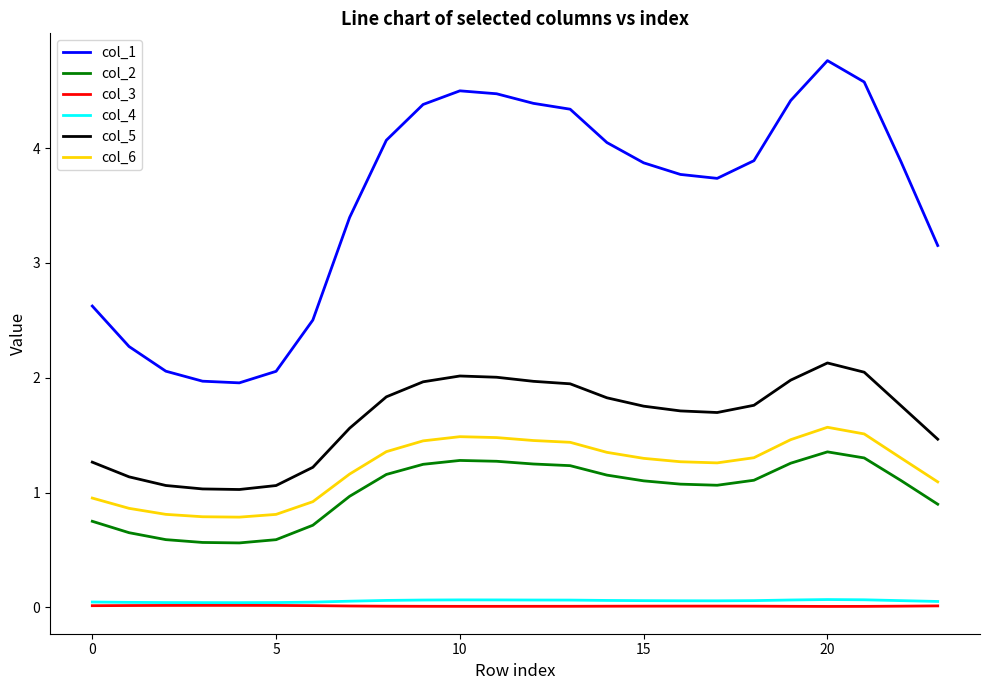

What is the minimum value for col_6?

0.8